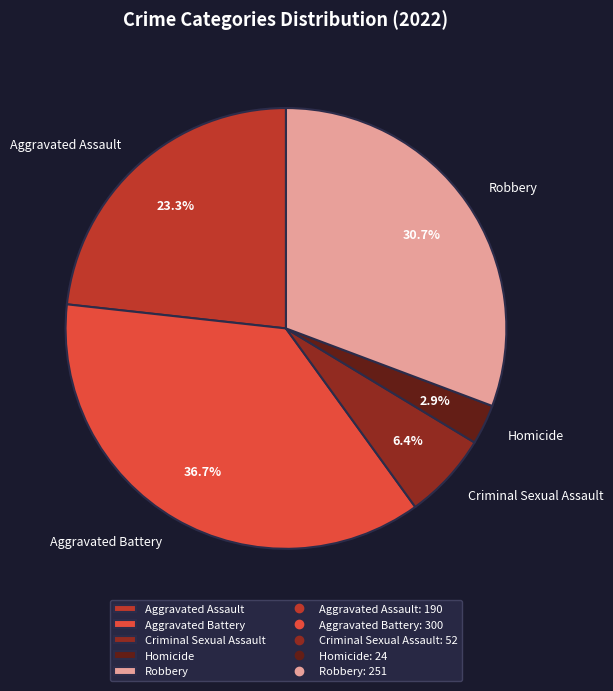

Between Homicide and Robbery, which is larger?

Robbery